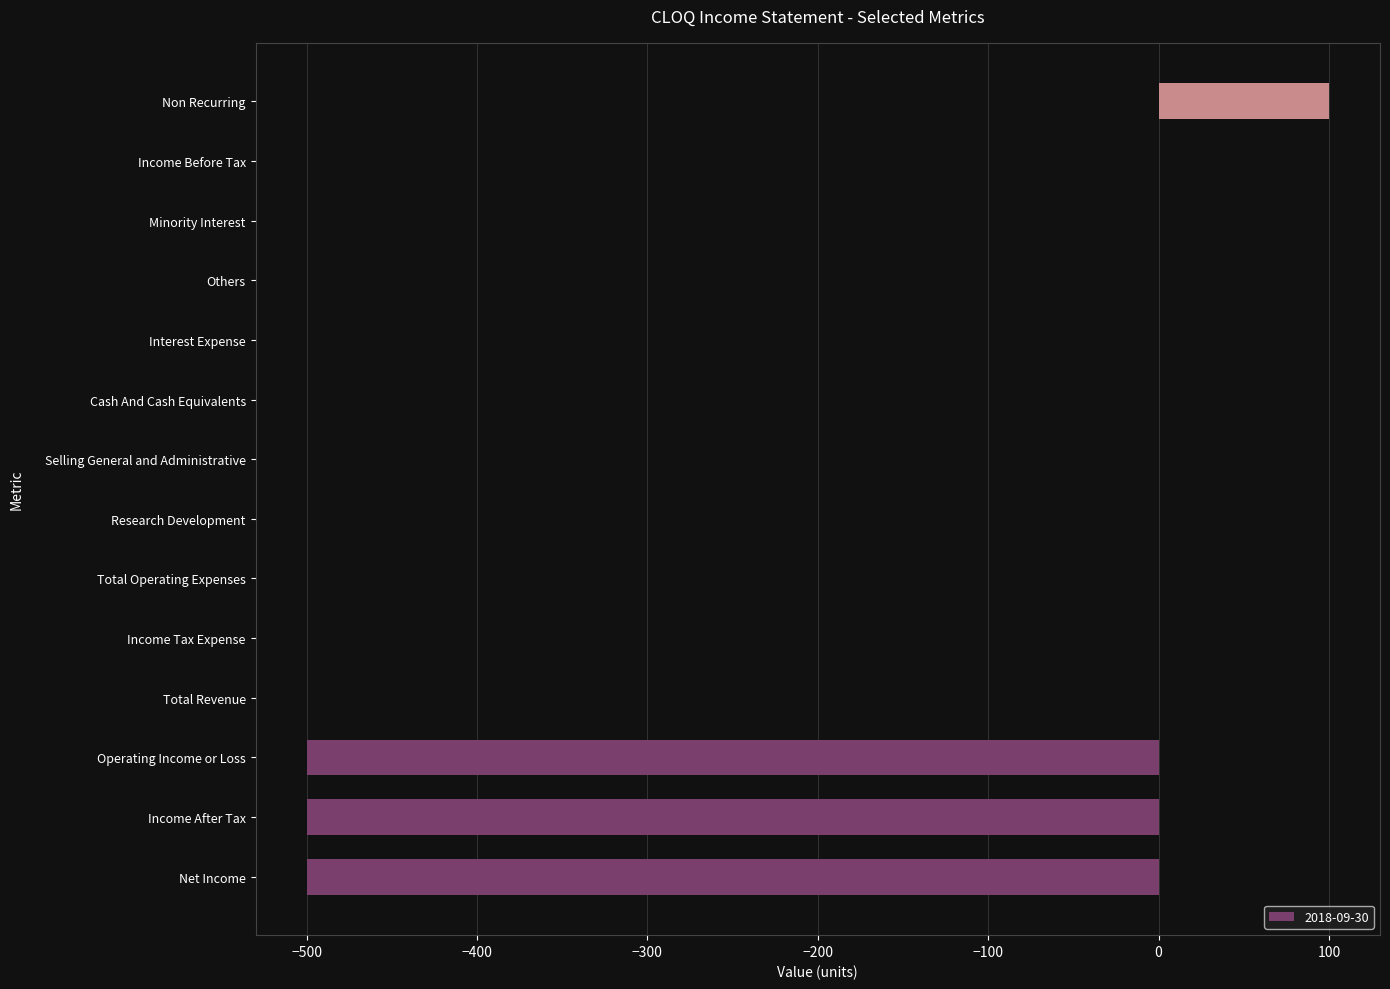

What is the sum of all values?

-1400